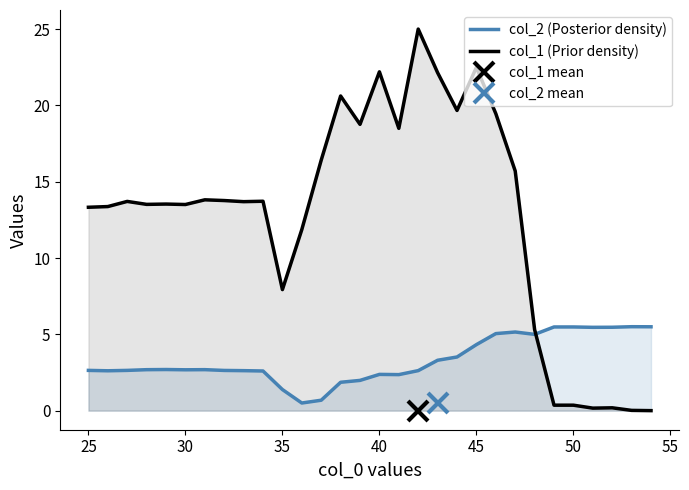

What is the difference between the maximum and minimum values in the col_2 (Posterior density) series?

5.0